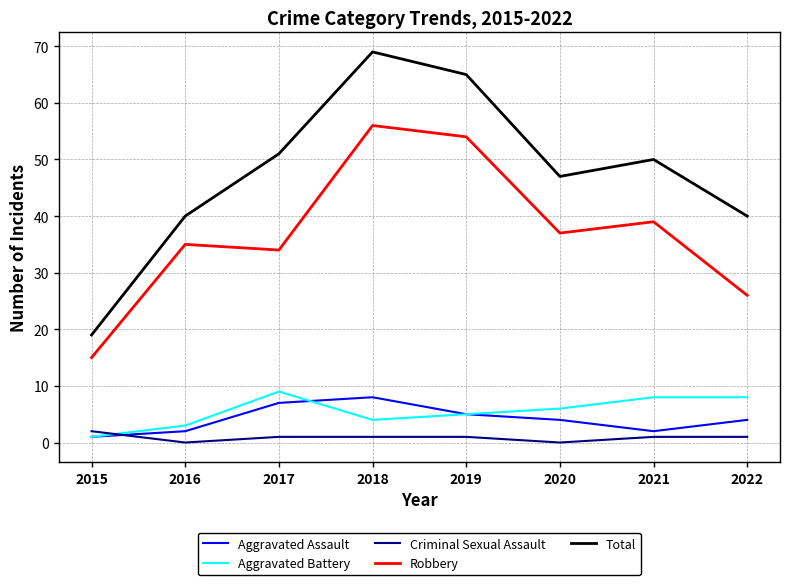

What is the total value across all series at 2016?

80